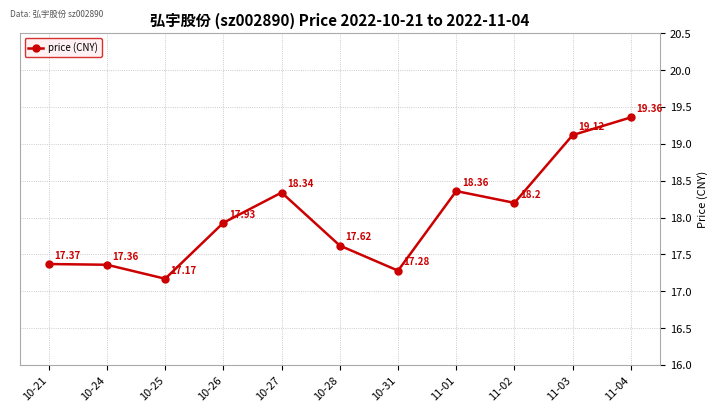

Reading right to left, list all the values displayed in this chart.

19.4	19.1	18.2	18.4	17.3	17.6	18.3	17.9	17.2	17.4	17.4